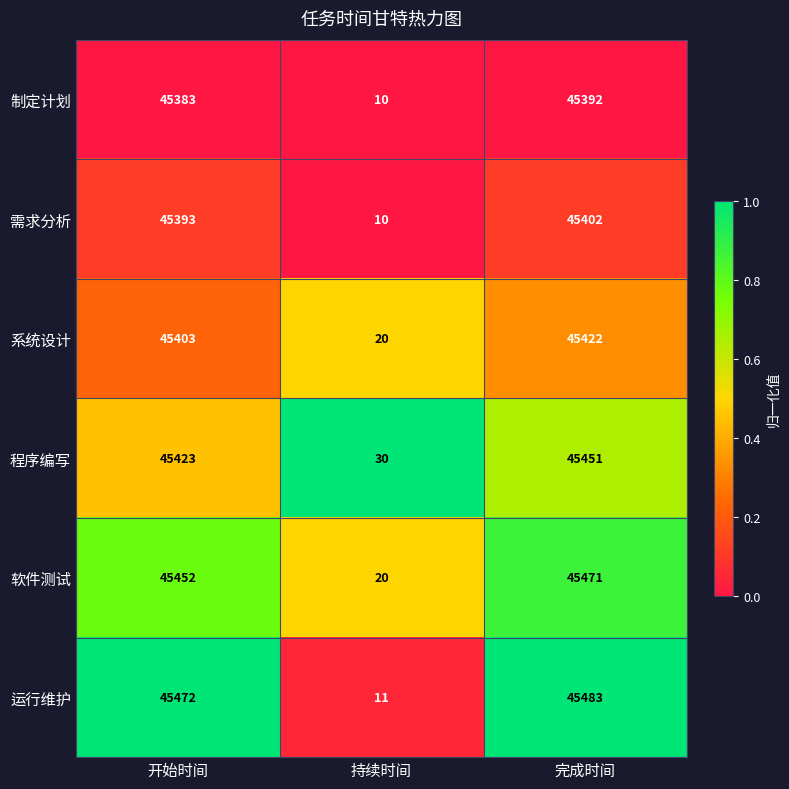

Which series has the largest total across all categories?

运行维护